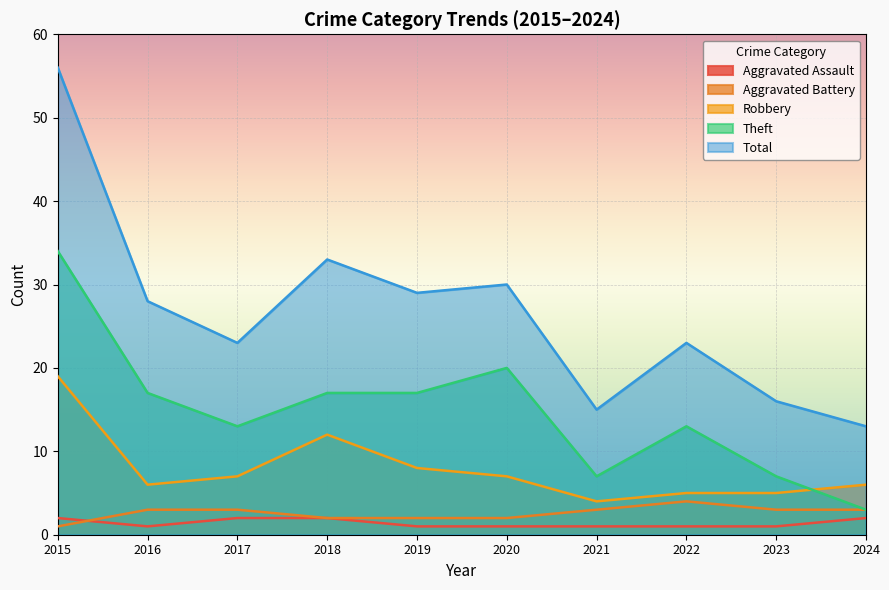

What is the maximum value for Total?

56